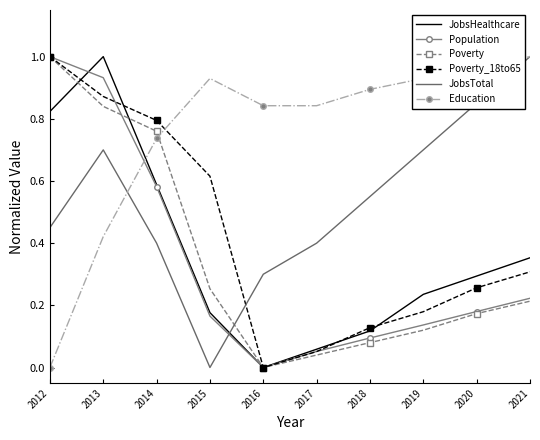

How many categories are shown in the chart?

10